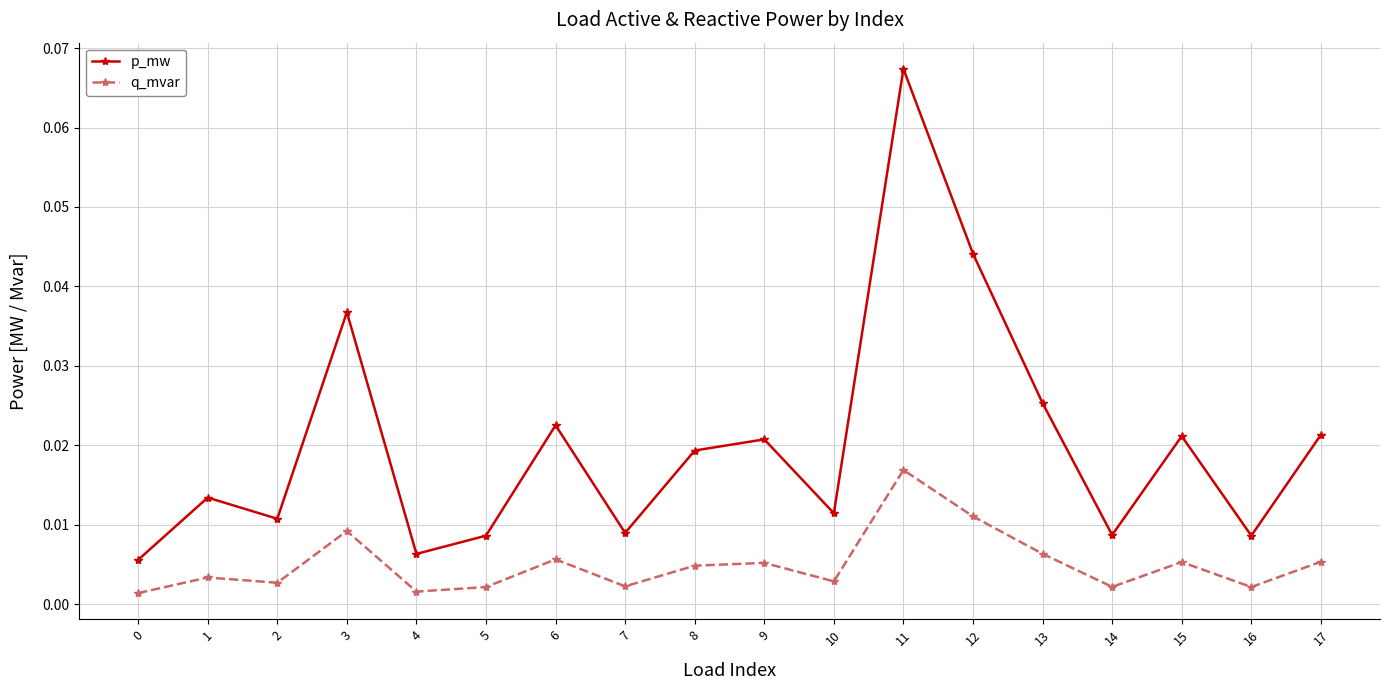

How many interior local valleys does the q_mvar series have?

6